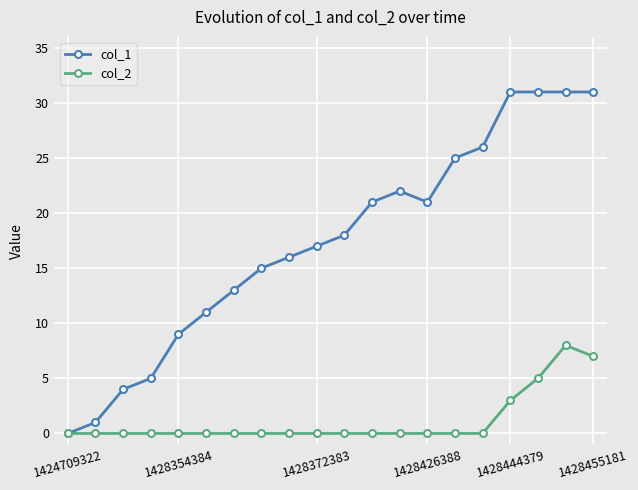

Which series has the largest total across all categories?

col_1